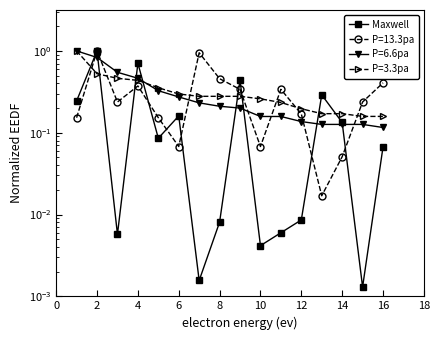

Reading right to left, what are all the values shown in this chart?

0.1	0.0	0.1	0.3	0.0	0.0	0.0	0.4	0.0	0.0	0.2	0.1	0.7	0.0	1.0	0.2